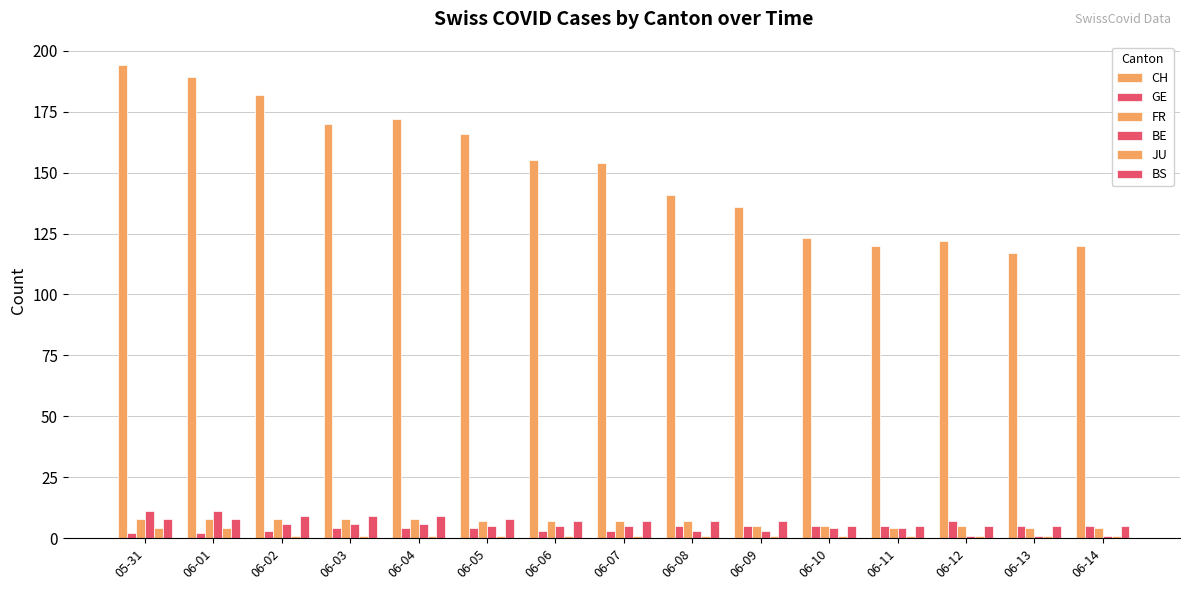

How many data points does each series have?

15